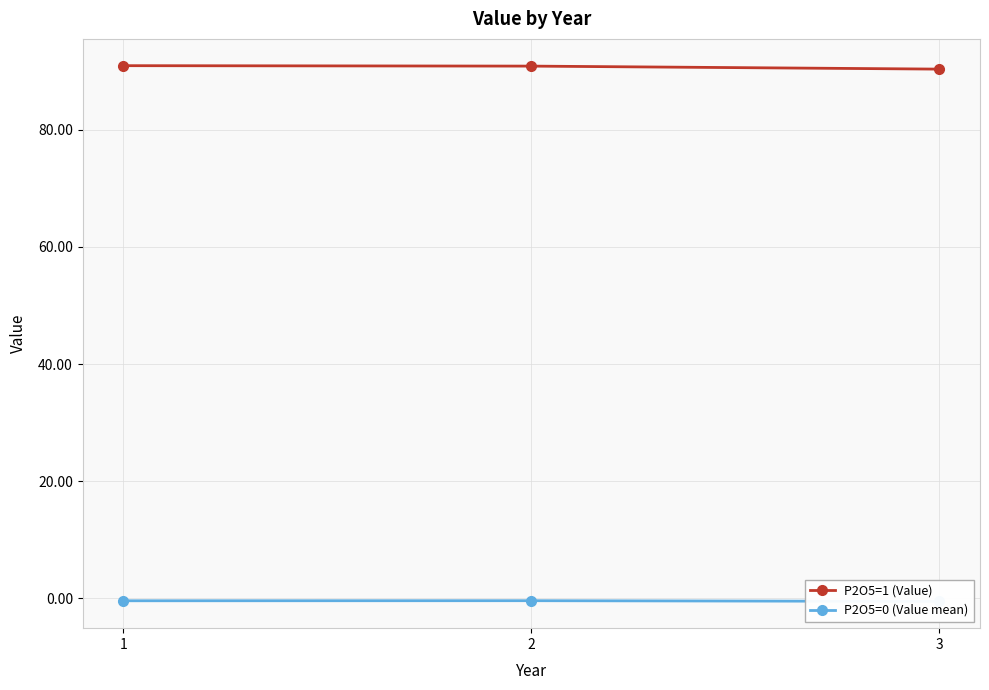

What is the value of the P2O5=0 (Value mean) point at the 2nd from the left?

-0.4